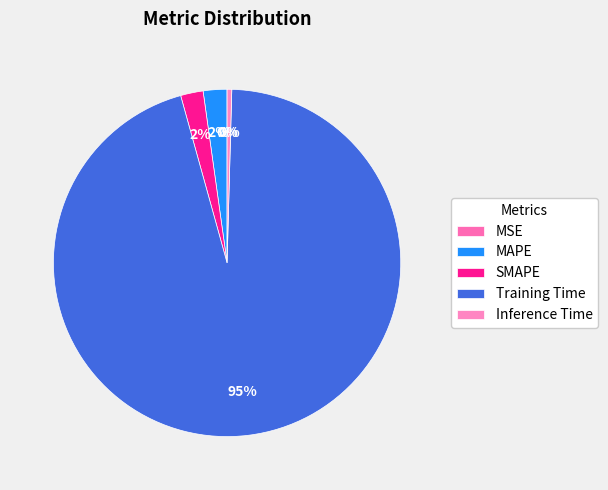

Count the number of slices in the pie.

5